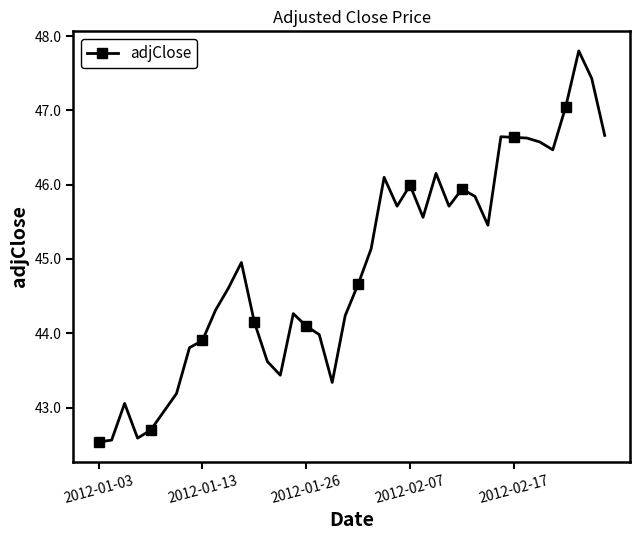

True or false: there are more than 2 points higher than both neighbors.

True